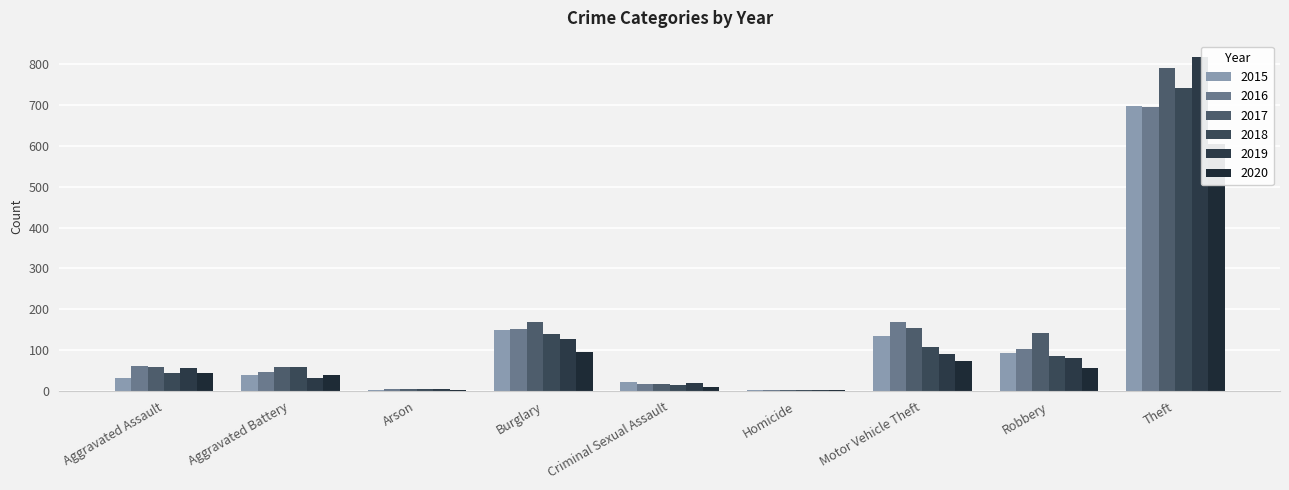

What is the difference between the 2016 values at Robbery and Motor Vehicle Theft?

65